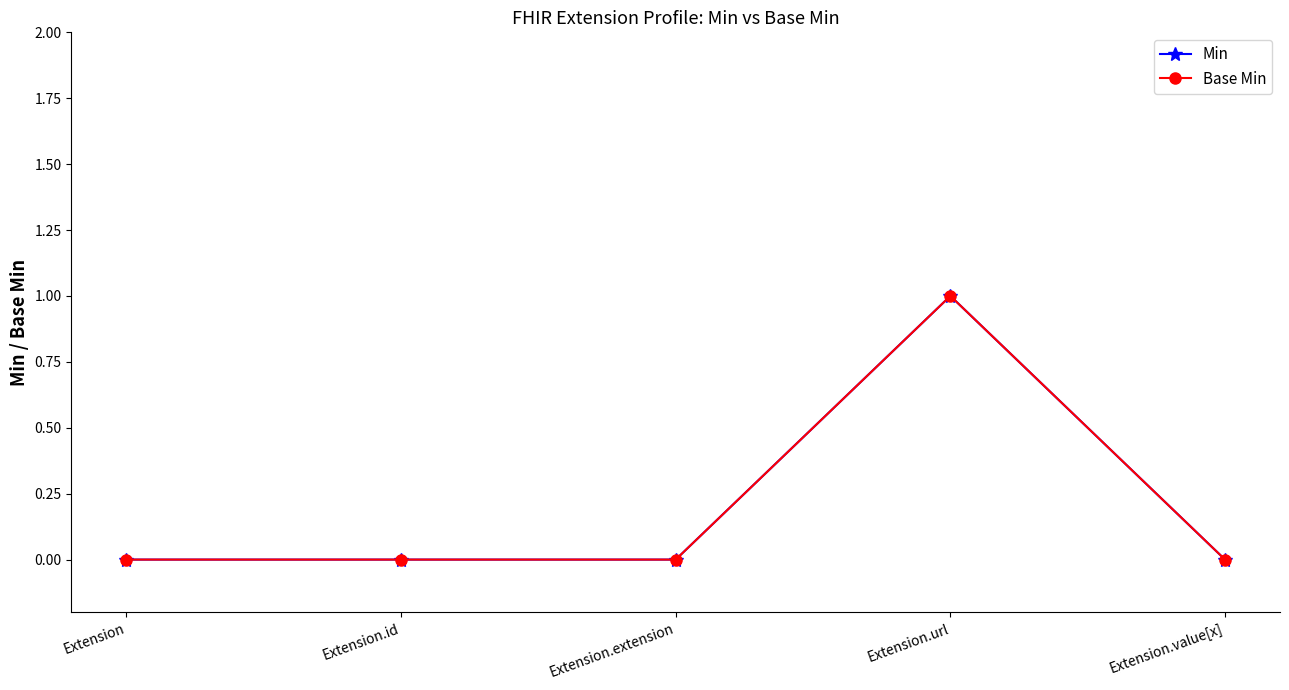

Is it true that Min equals 0 at Extension?

True